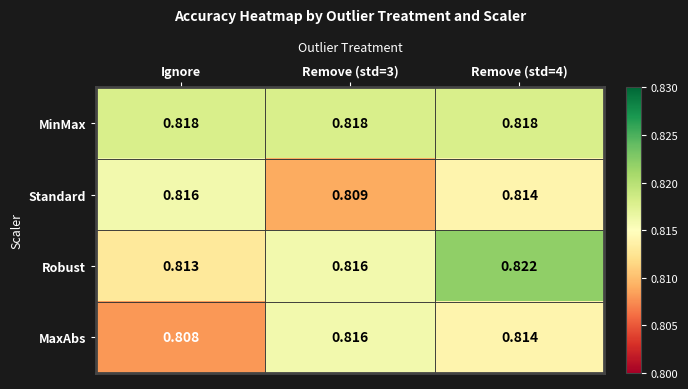

Which label corresponds to the smallest value in the chart?

Ignore